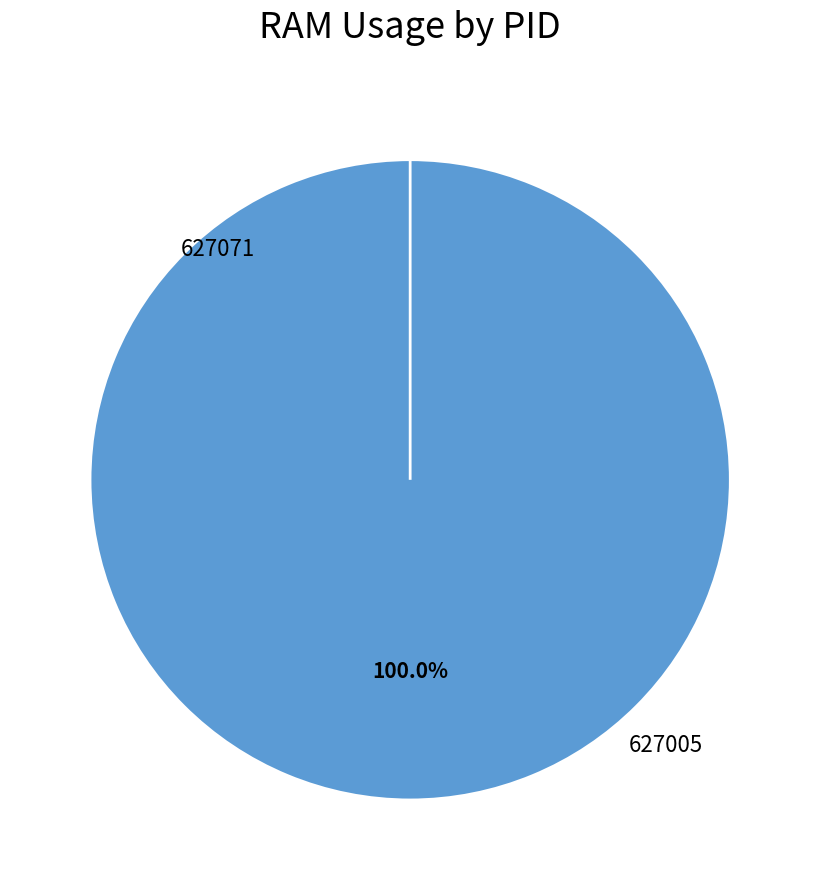

What is the total percentage of 627005 and 627071?

100.0%